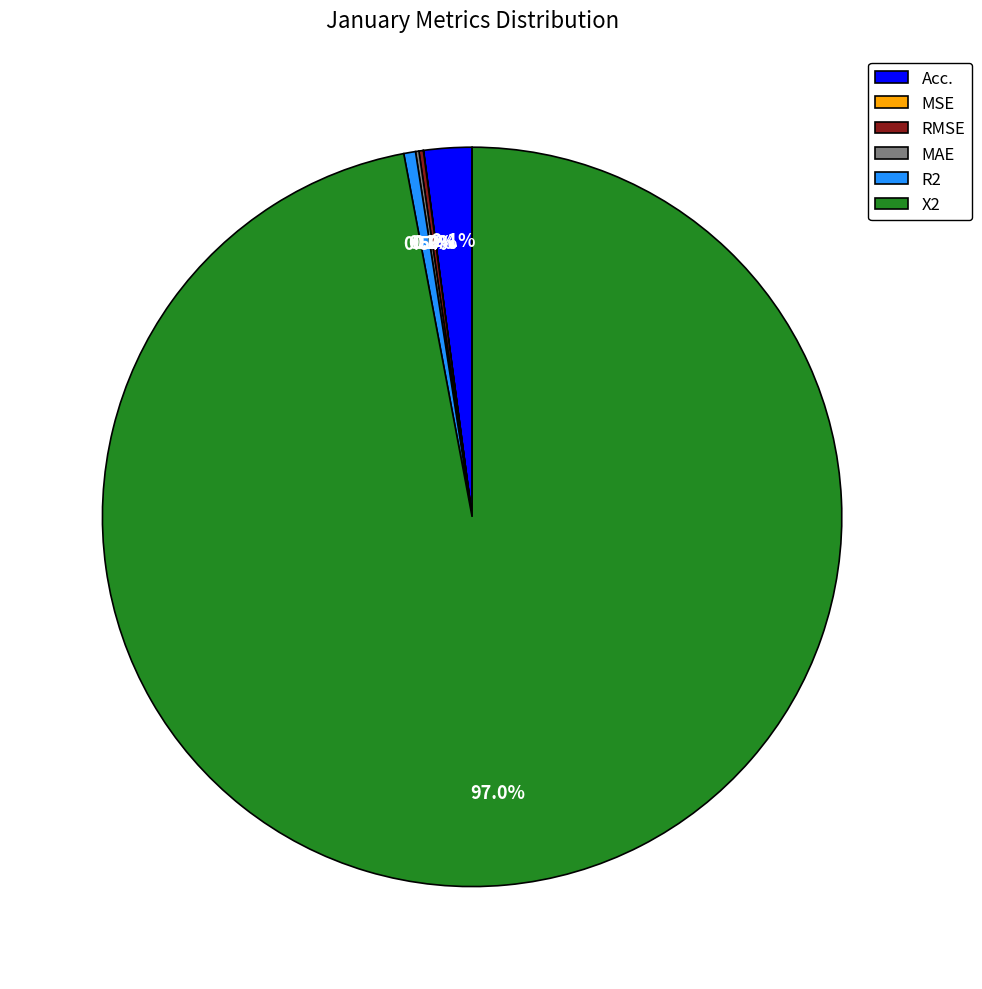

What portion of the pie excludes Acc.?

97.9%